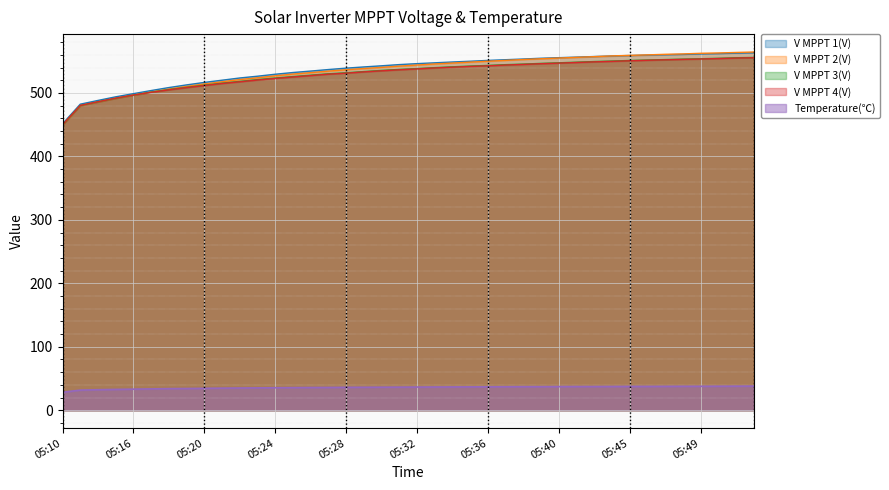

What is the greatest value displayed?

564.5